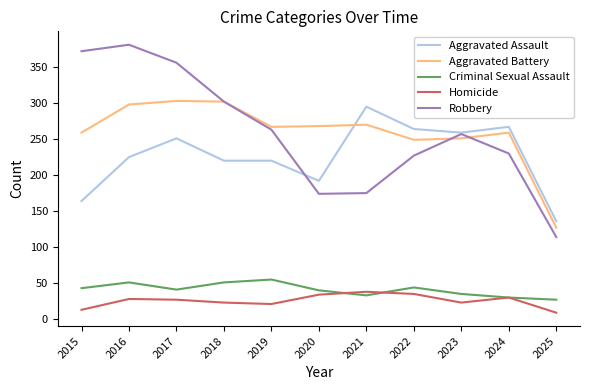

Which category has the lowest value across all series?

2025